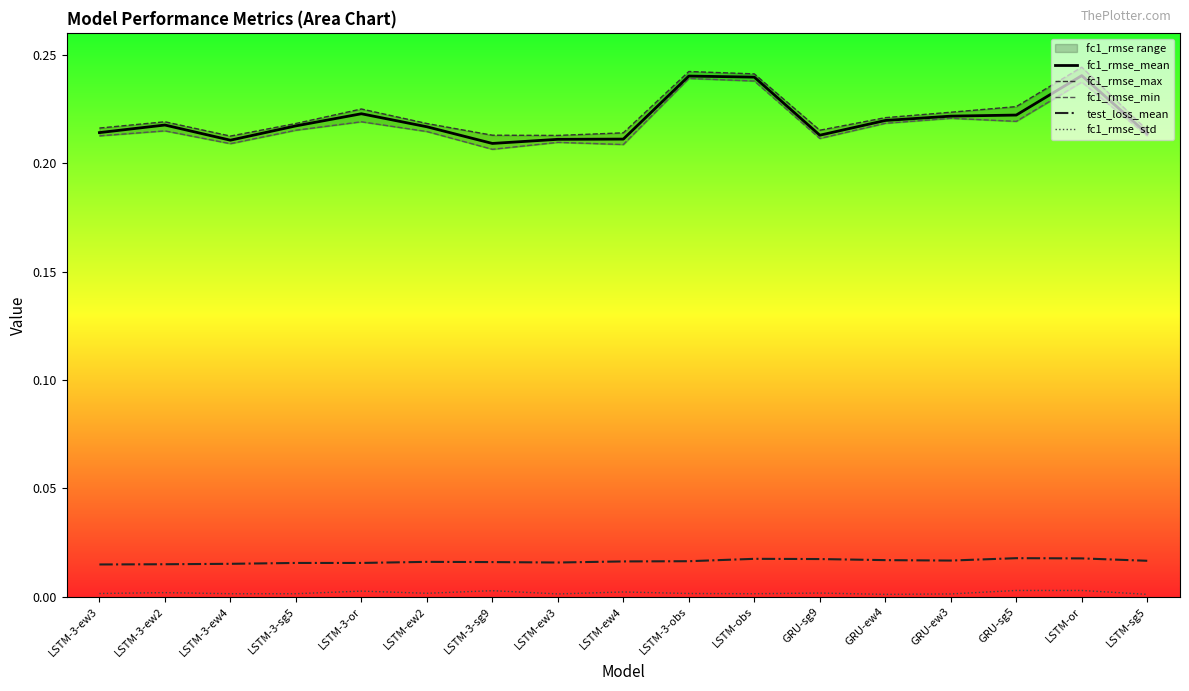

True or false: fc1_rmse_mean and fc1_rmse_max cross at least once.

False